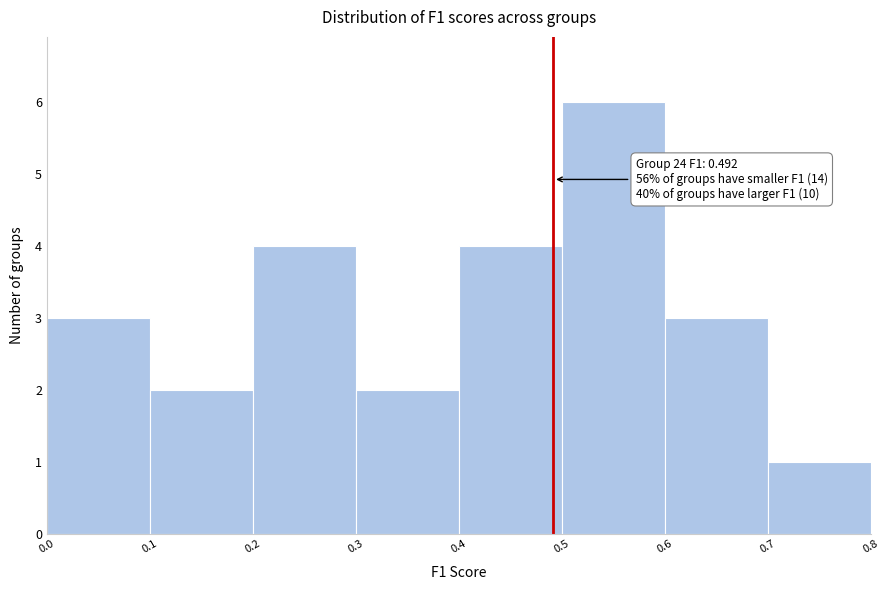

Which range on the x-axis has the tallest bar?

0.5 to 0.6